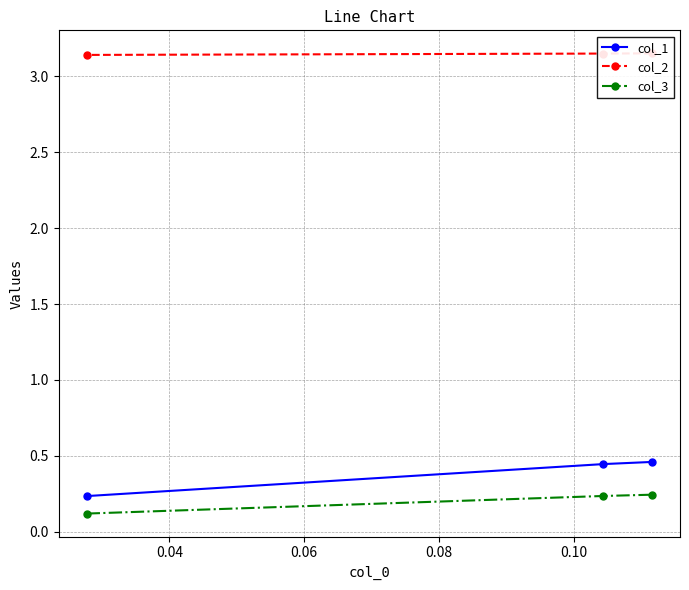

Is it true that col_3 equals 0.1 at 0.02?

False